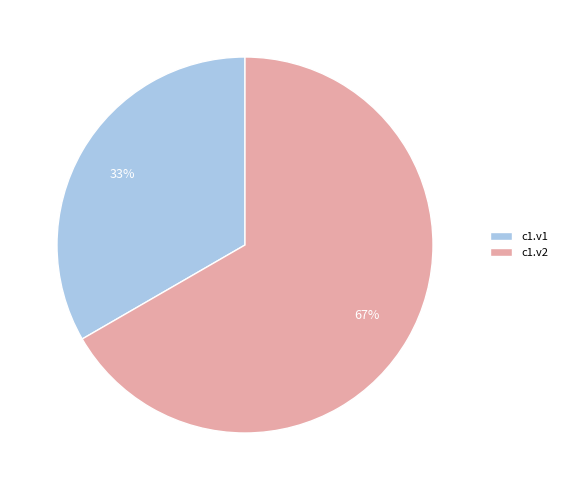

How many slices are in this pie chart?

2